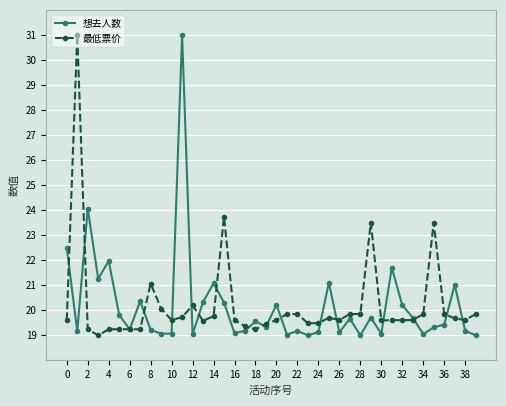

How many lines are shown in the chart?

2